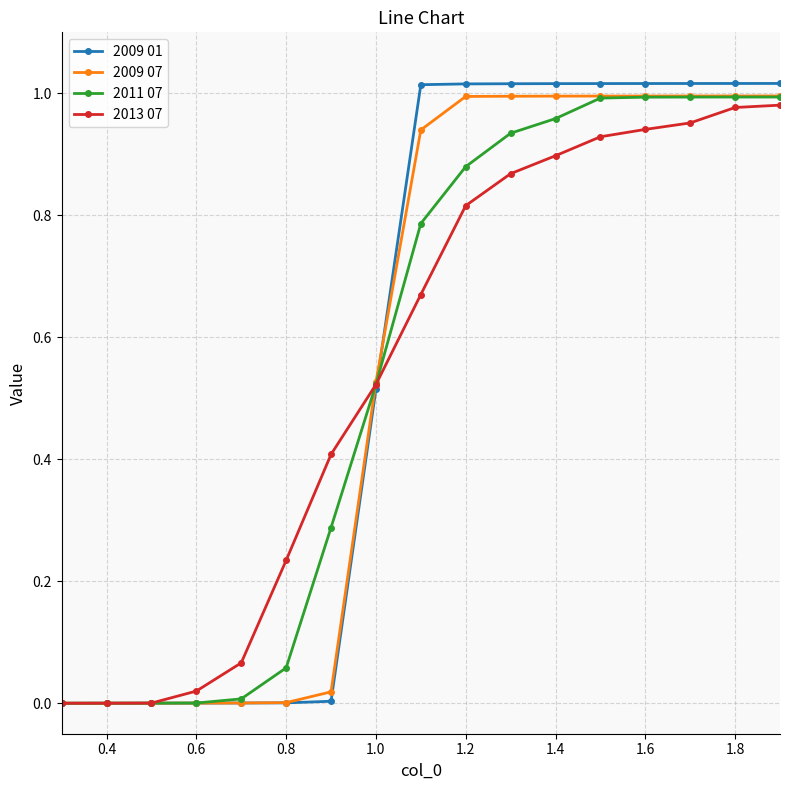

Which series has the widest spread of values?

2009 01